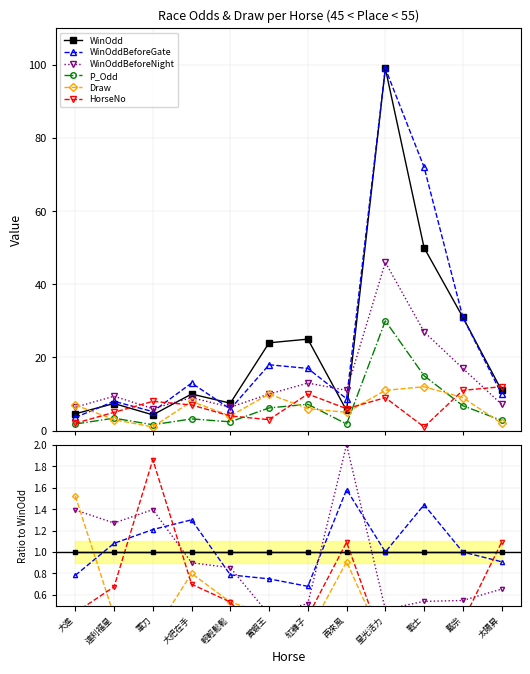

The WinOddBeforeGate series shows 1.4 at 戰士. True or false?

True